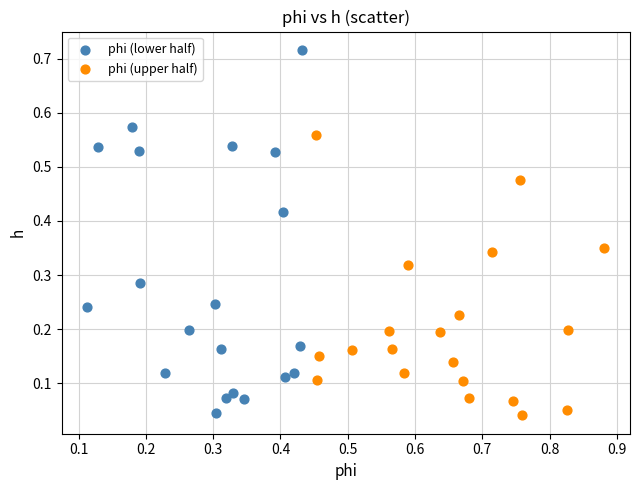

Which series has the widest spread of Y values?

phi (lower half)